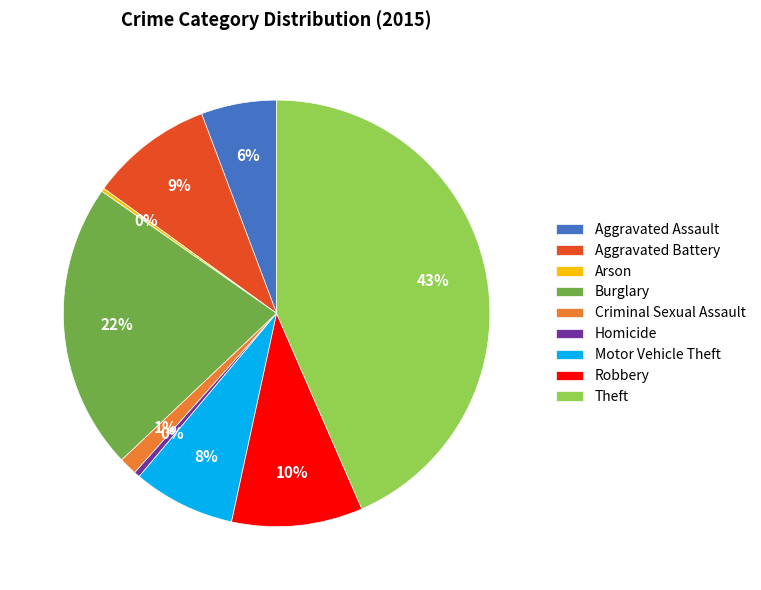

Do Aggravated Battery and Theft together represent more than half of the pie?

Yes